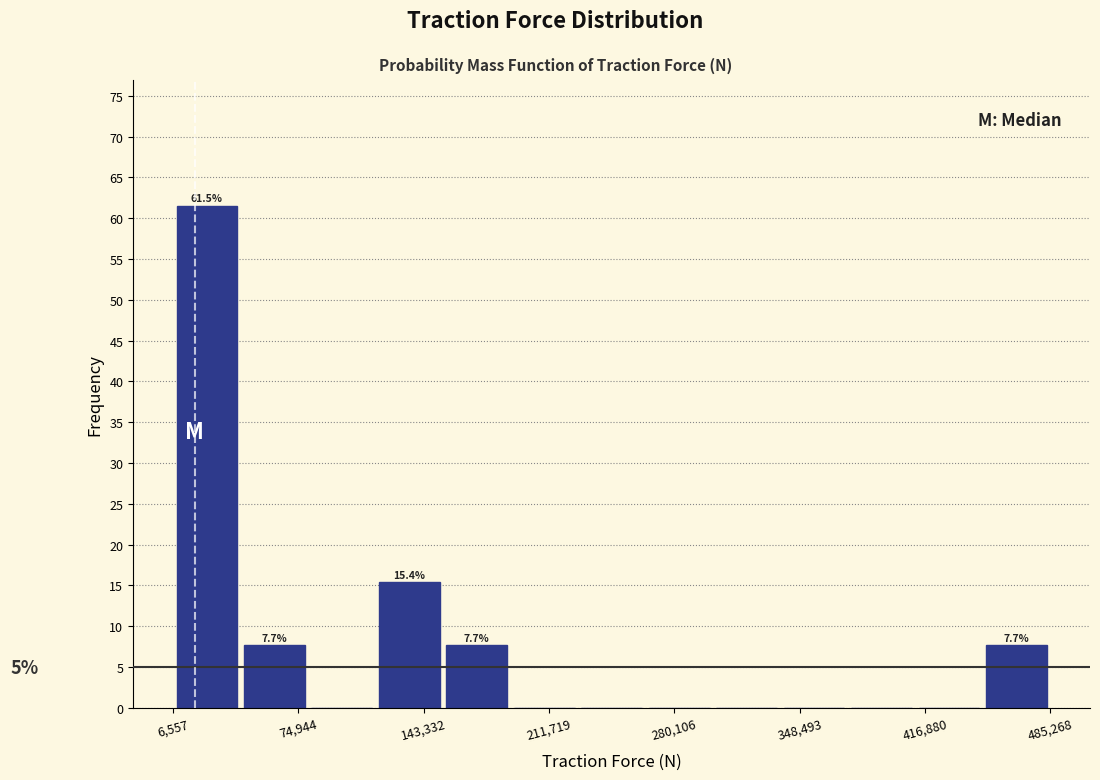

Around what value on the x-axis is the tallest bar? Give the approximate position of its centre, as read against the axis.

20000